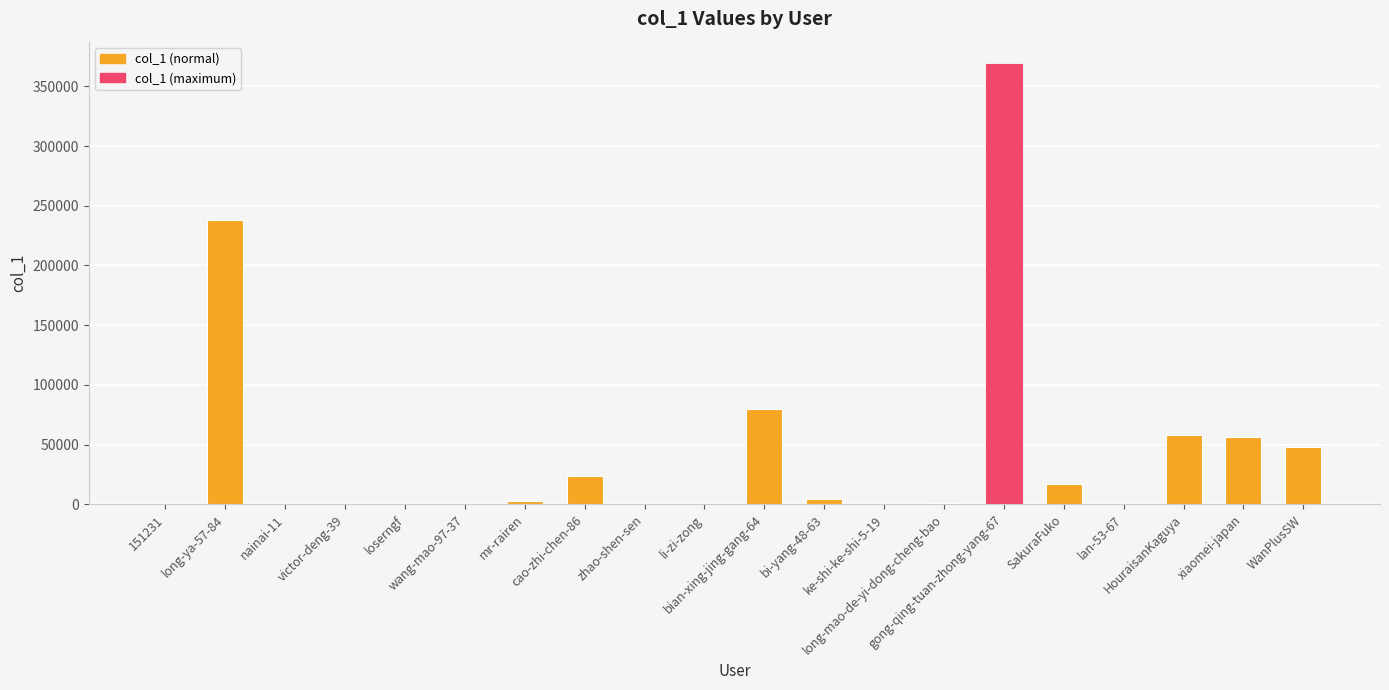

What is the sum of all values?

898839